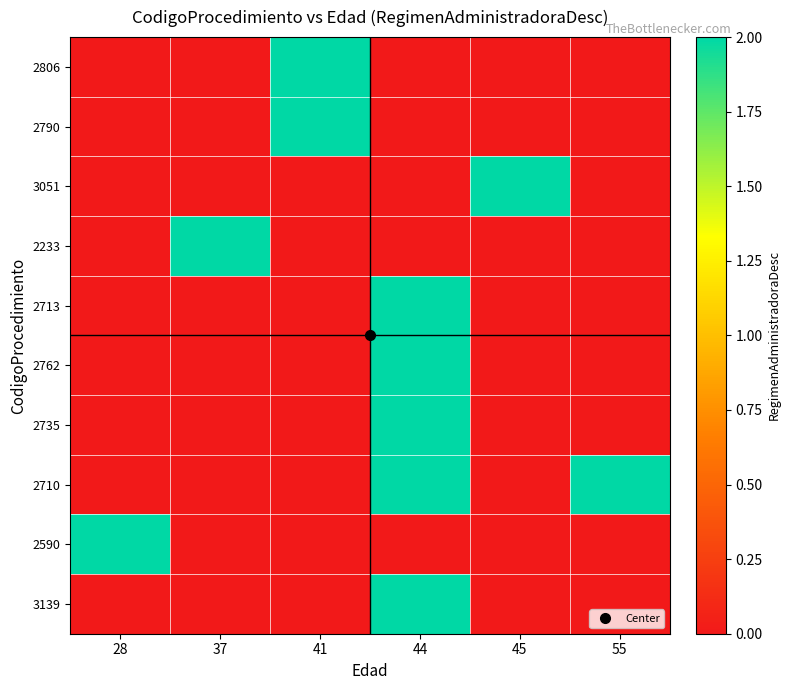

What is the maximum value shown in the chart?

2